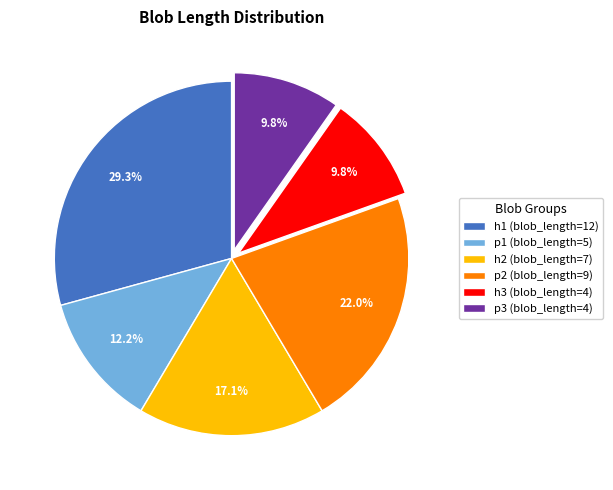

Combined, do h2 (blob_length=7) and p3 (blob_length=4) account for over 50%?

No